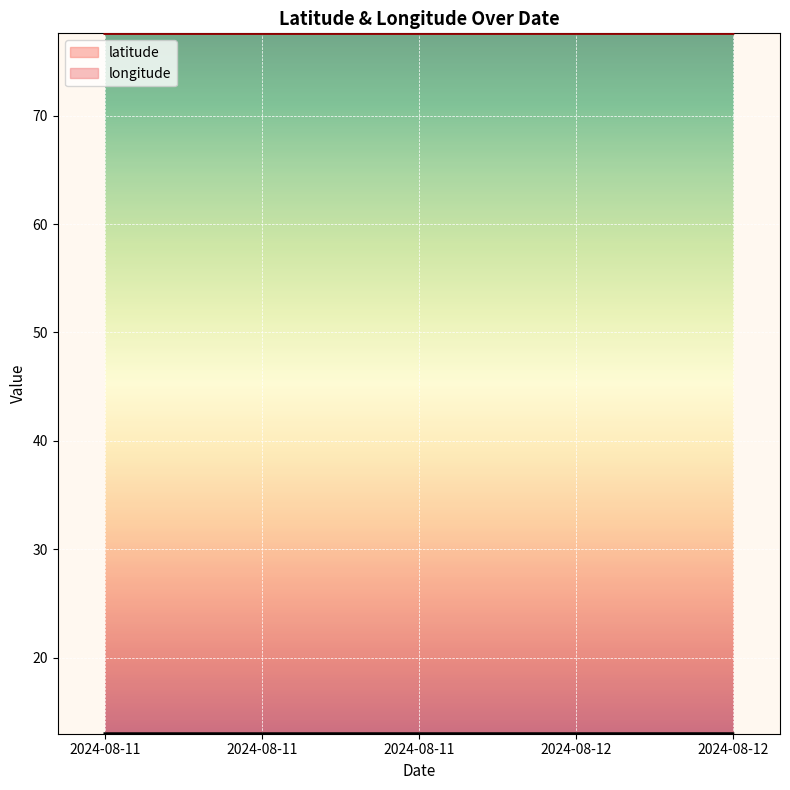

Rank the series by their maximum value, from highest to lowest.

latitude, longitude